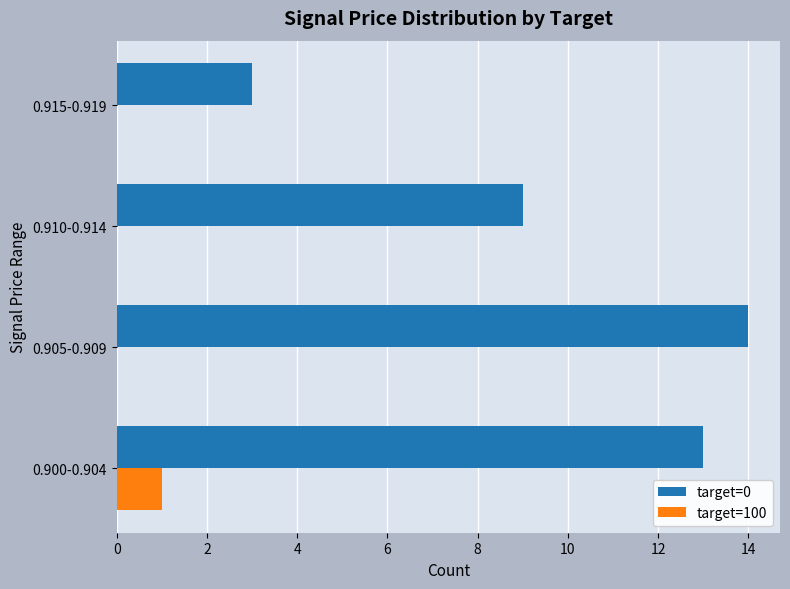

Count the target=100 values in the range 0 to 1.

4